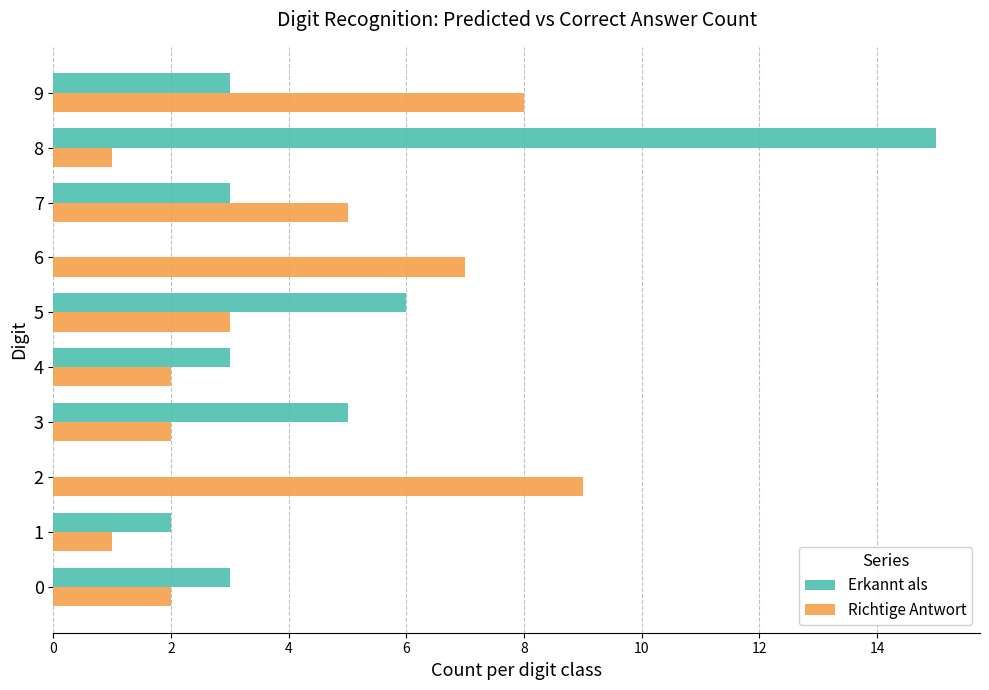

Is it true that Erkannt als equals 5 at 0?

False